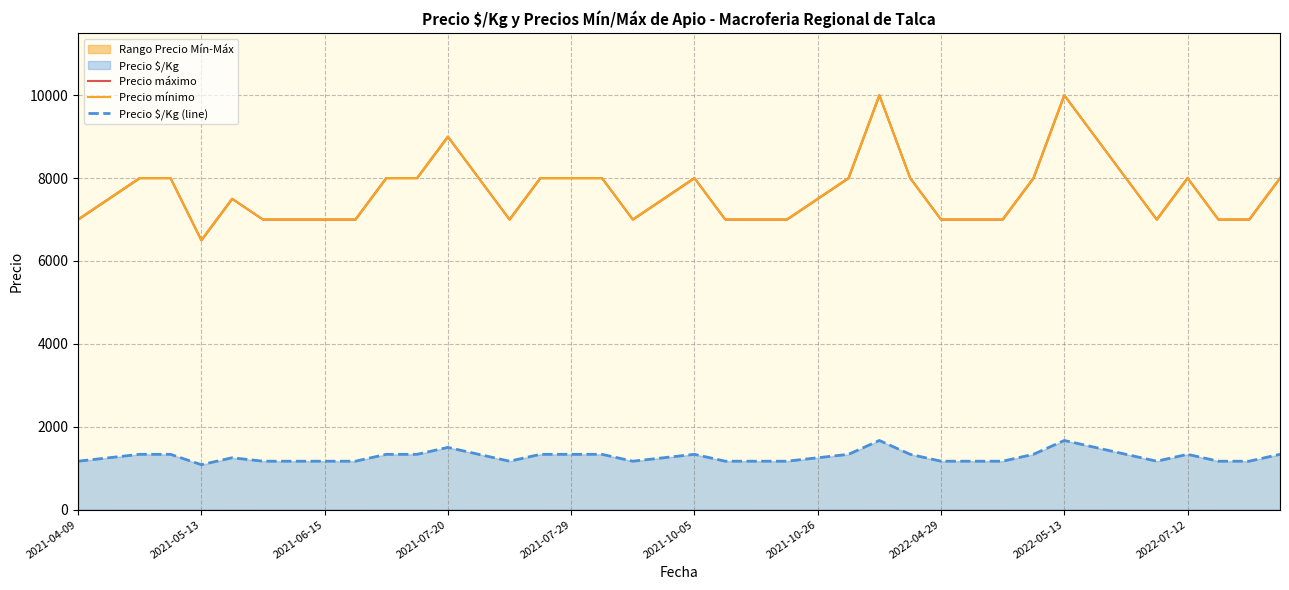

What is the sum of all Precio $/Kg (line) values?

51084